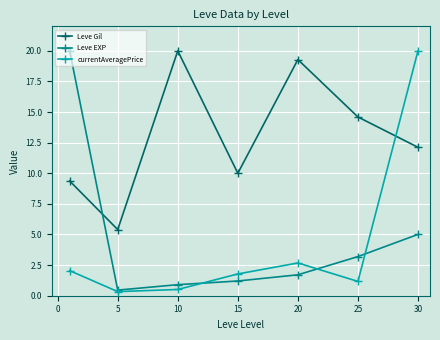

True or false: Leve EXP has more than 2 points higher than both neighbors.

False